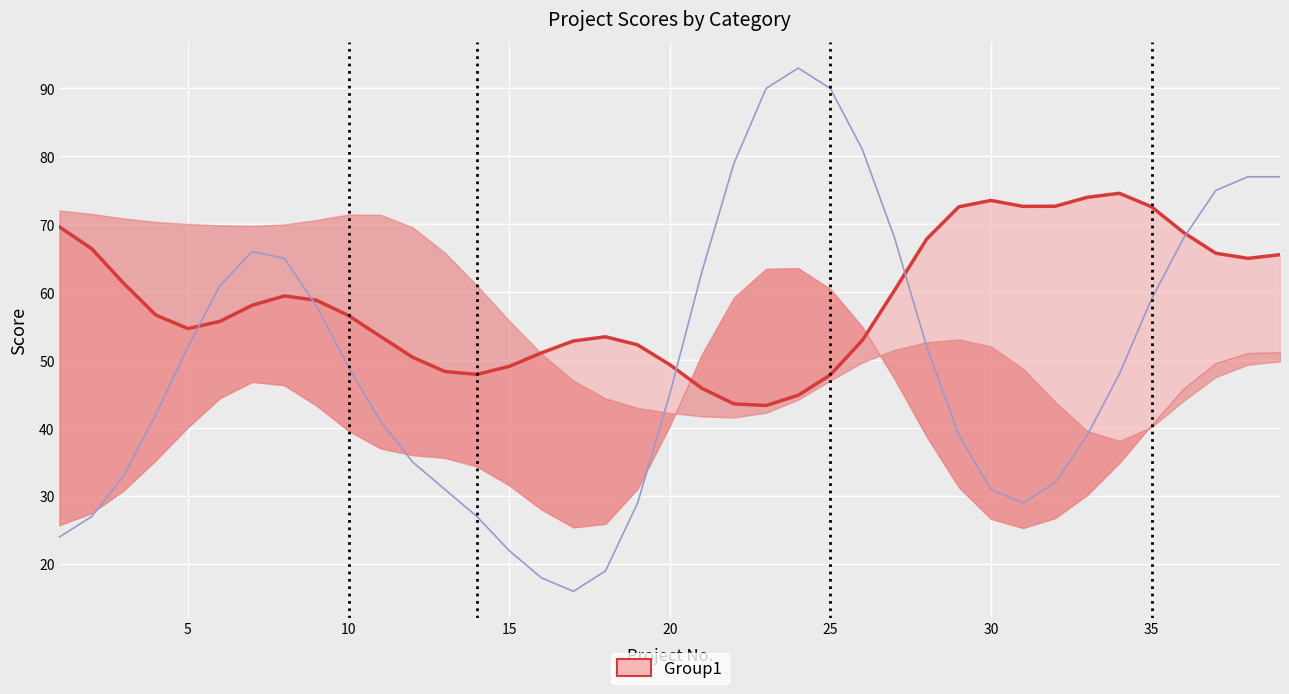

What is the difference between the second highest and second lowest values in the Data Science/ Business Analytics series?

72.0